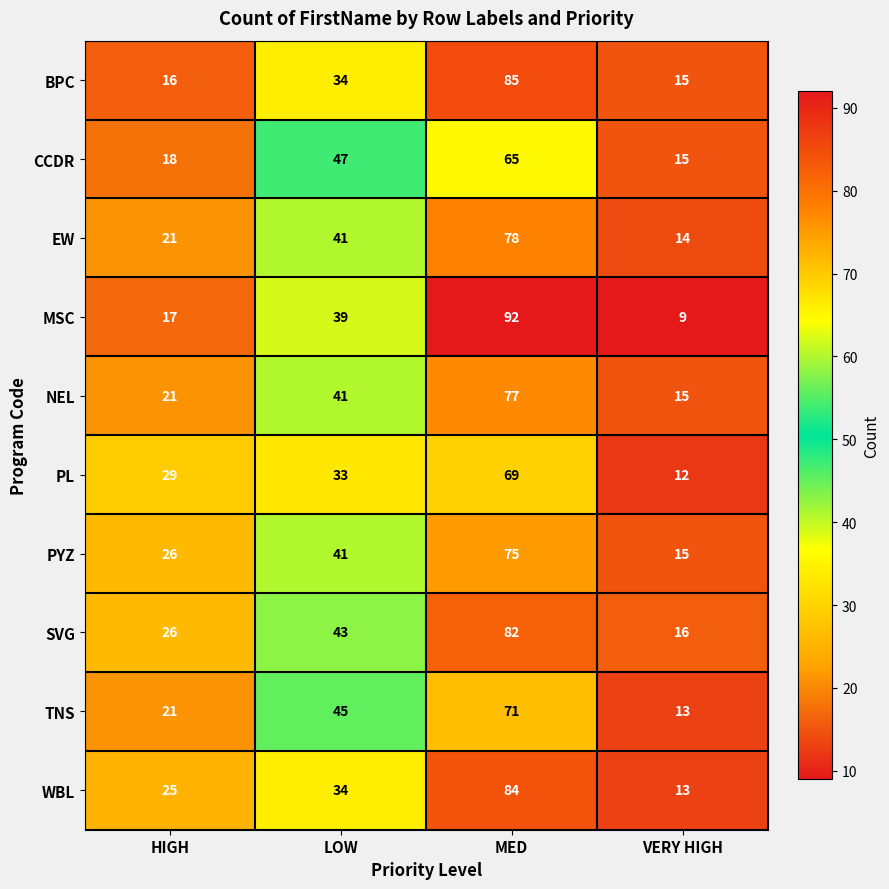

At which category is the sum across all series the highest?

MED